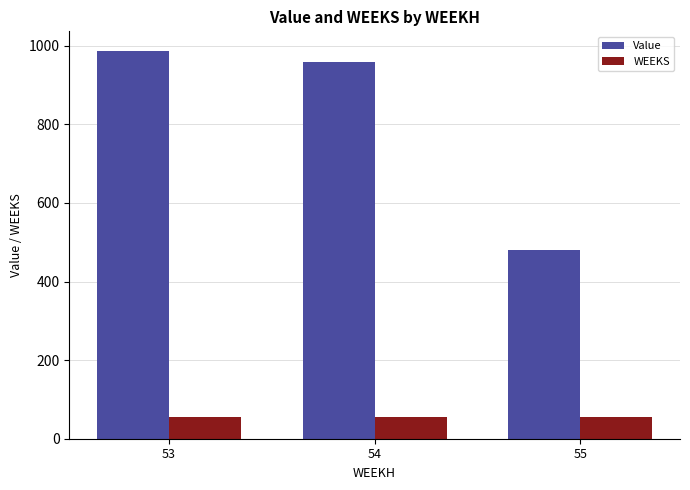

What is the sum of the WEEKS values at 53 and 54?

108.0